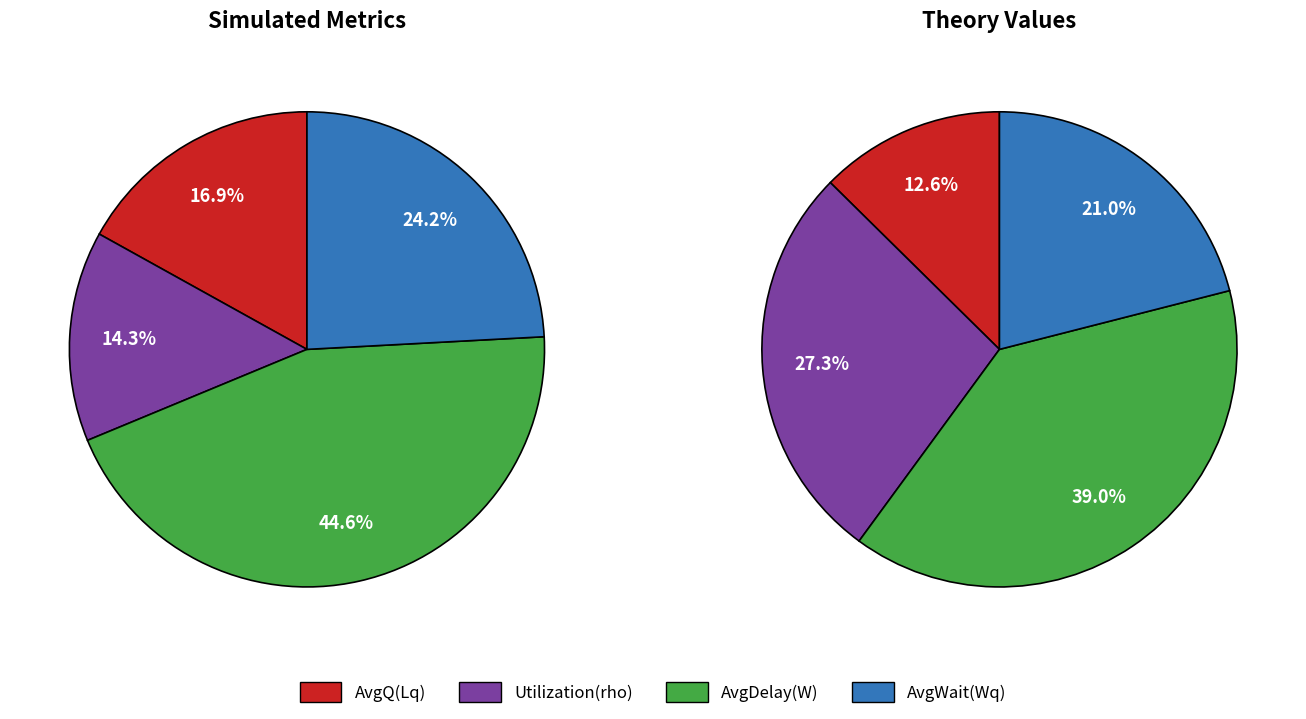

True or false: Utilization(rho) accounts for 1% of the total.

False